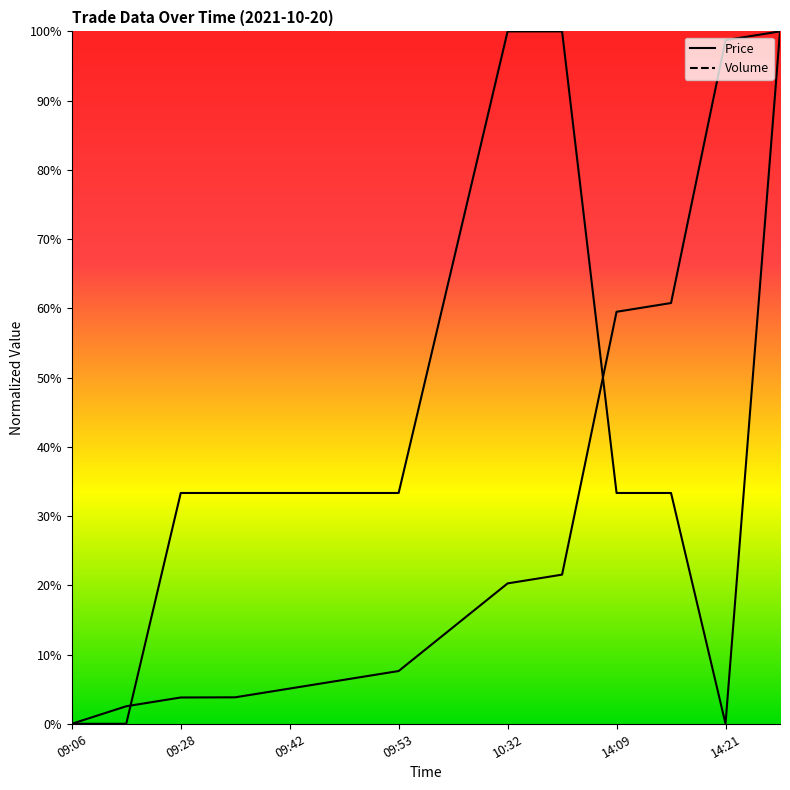

At 13, list the series in order from largest to smallest.

Price, Volume